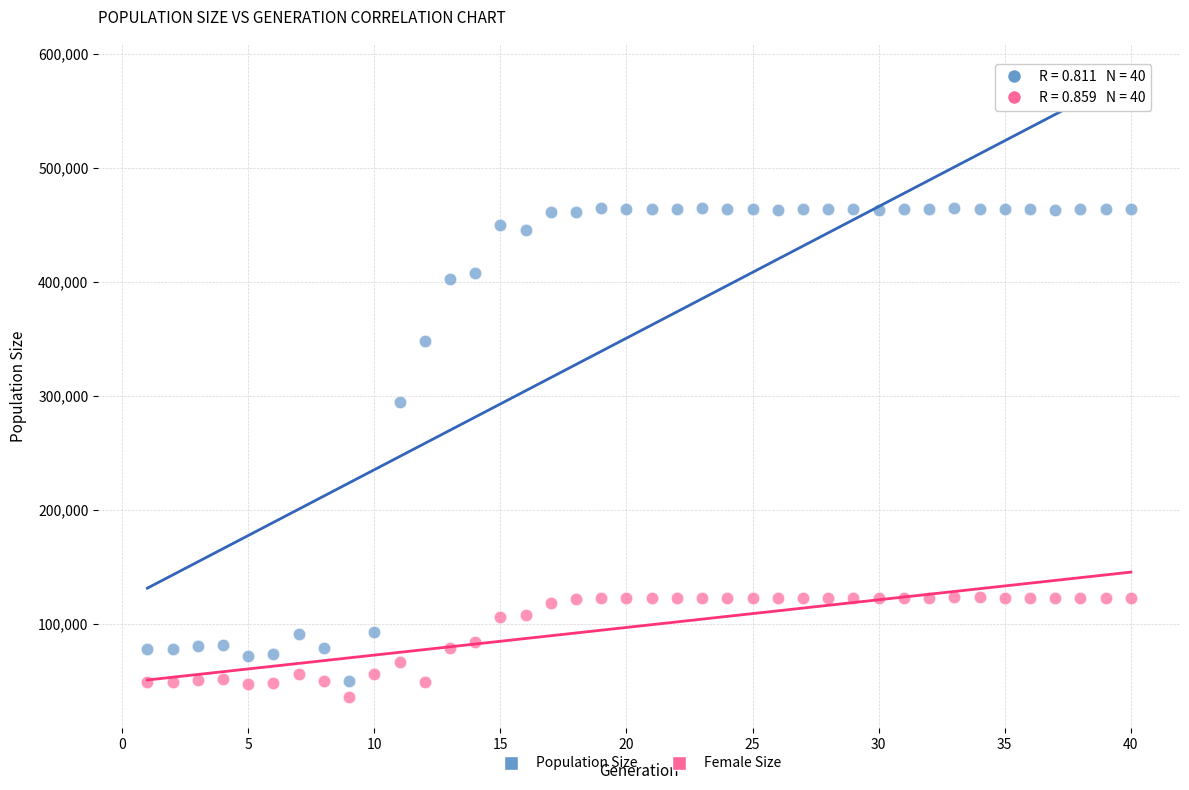

Which series has the widest spread of Y values?

Population Size